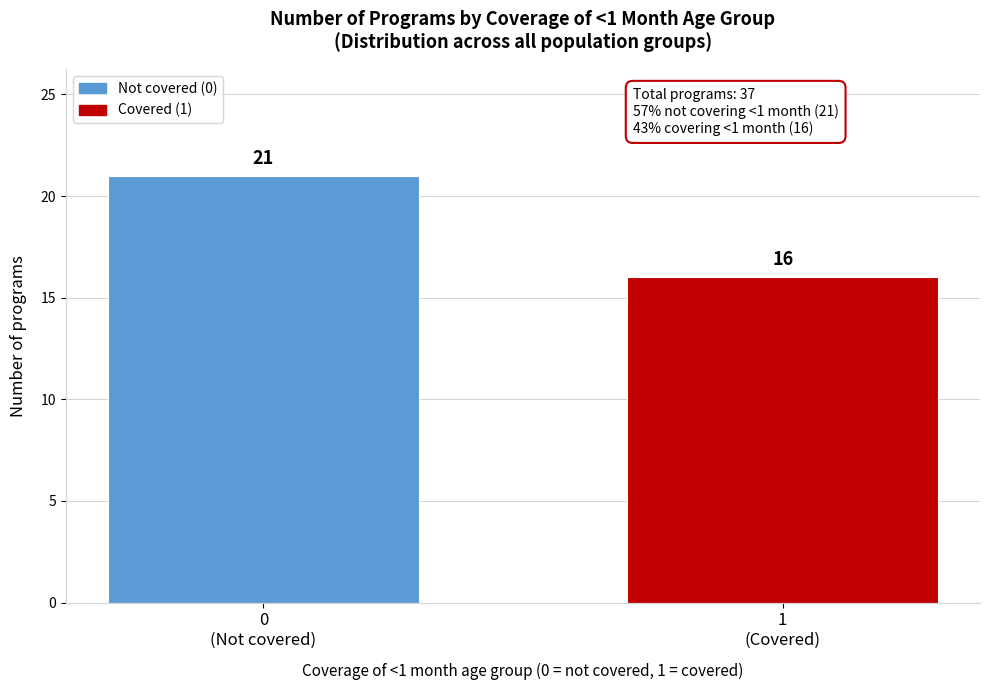

Reading left to right, extract all data points from this chart.

21	16